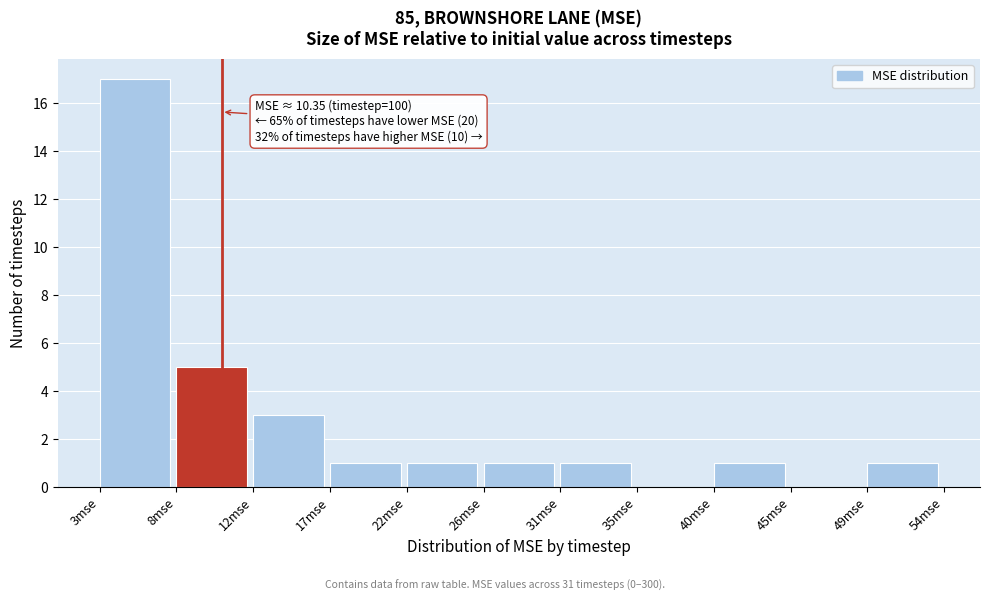

Over which range of the x-axis is the bar tallest?

3.0 to 7.5